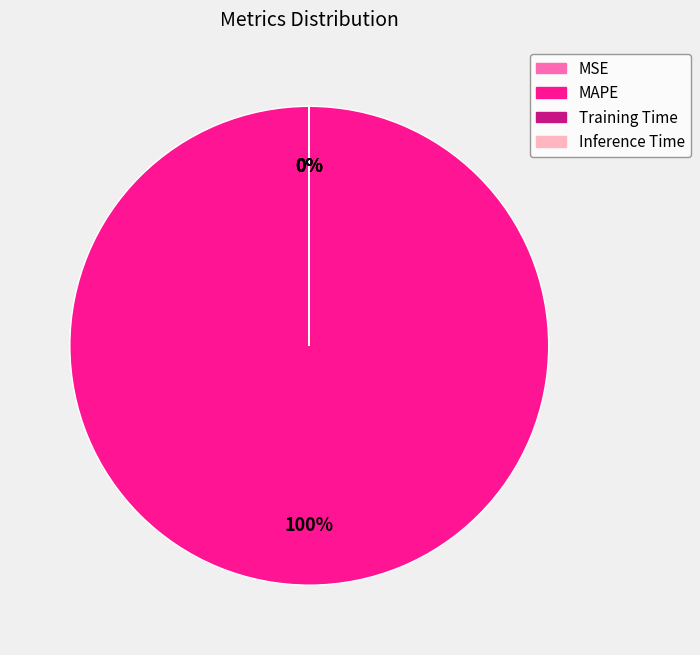

How many segments does this pie chart have?

4